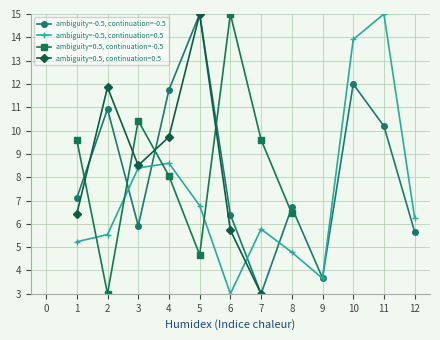

What is the value of the ambiguity=-0.5, continuation=0.5 point at the 5th from the left?

6.8